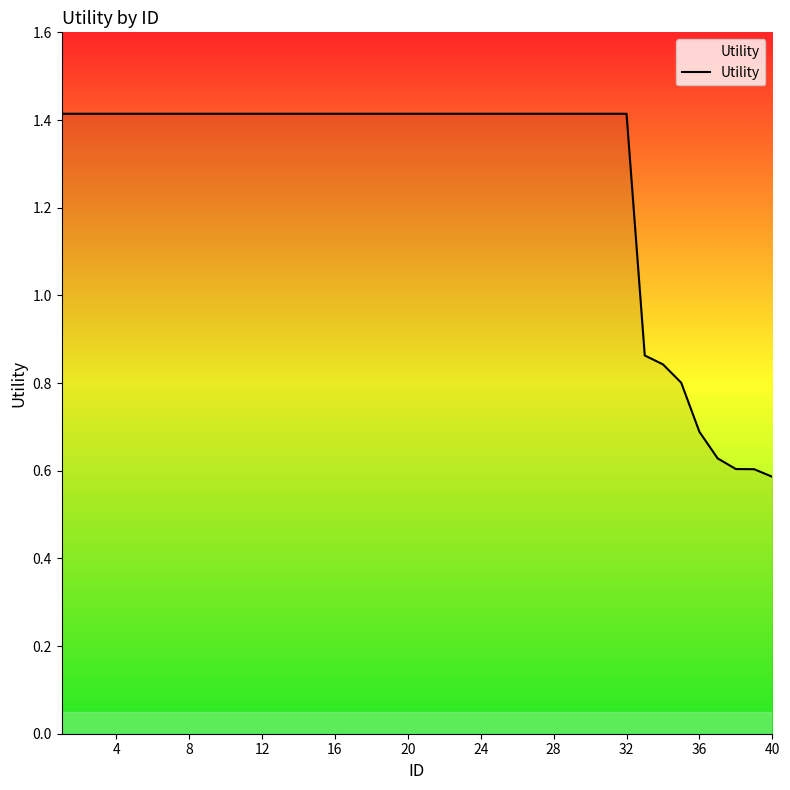

What is the maximum value shown in the chart?

1.4